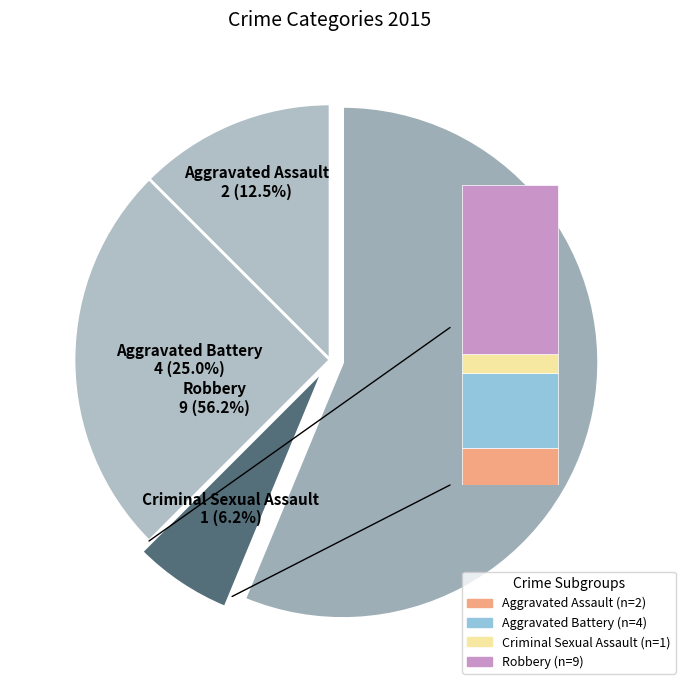

True or false: Aggravated Battery accounts for 19% of the total.

False